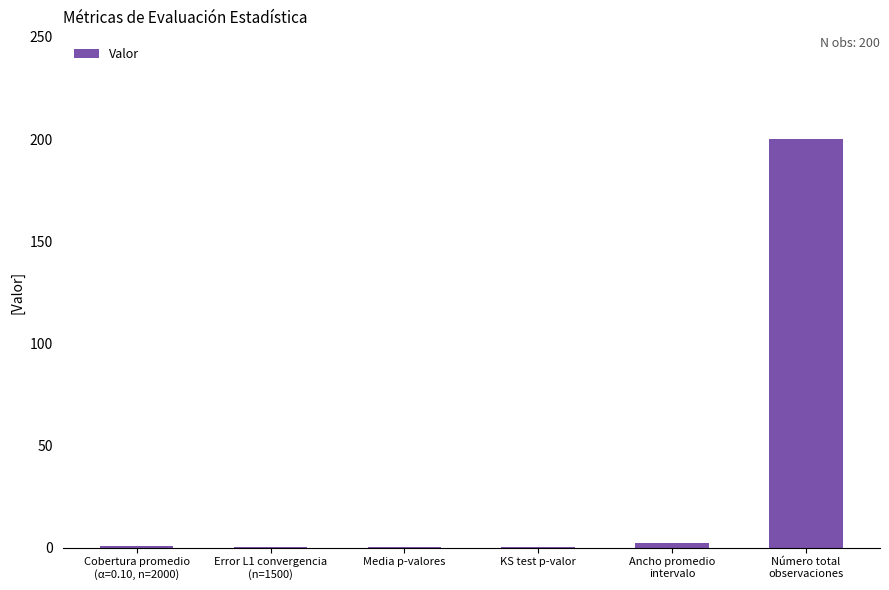

Which label corresponds to the largest value in the chart?

Número total
observaciones